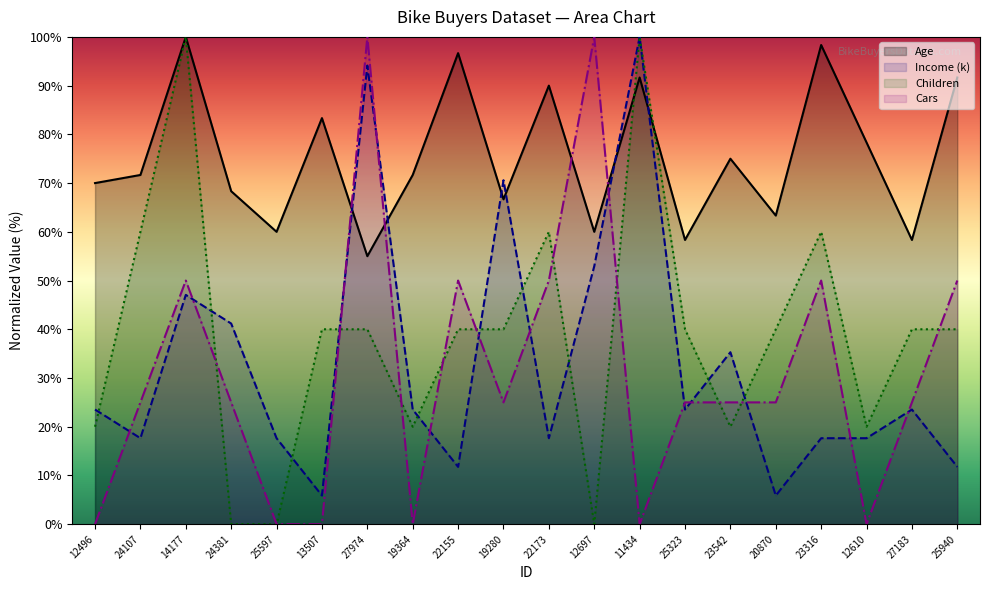

The Cars series shows 50.0 at 22155. True or false?

True